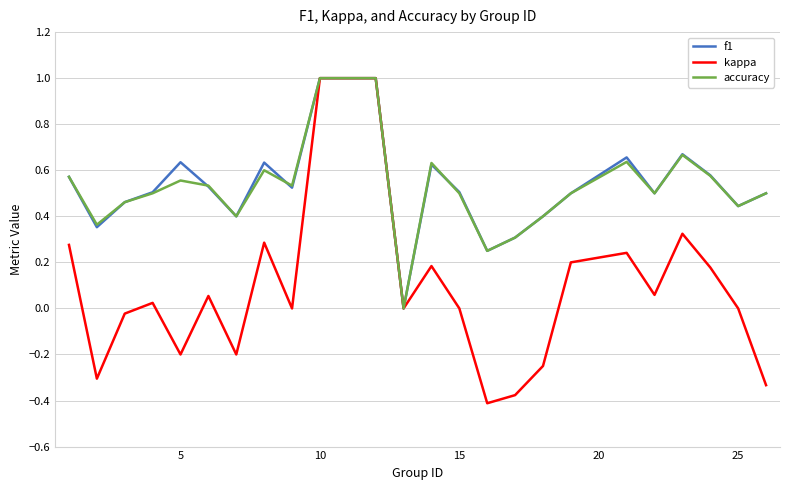

Which series has the widest spread of values?

kappa